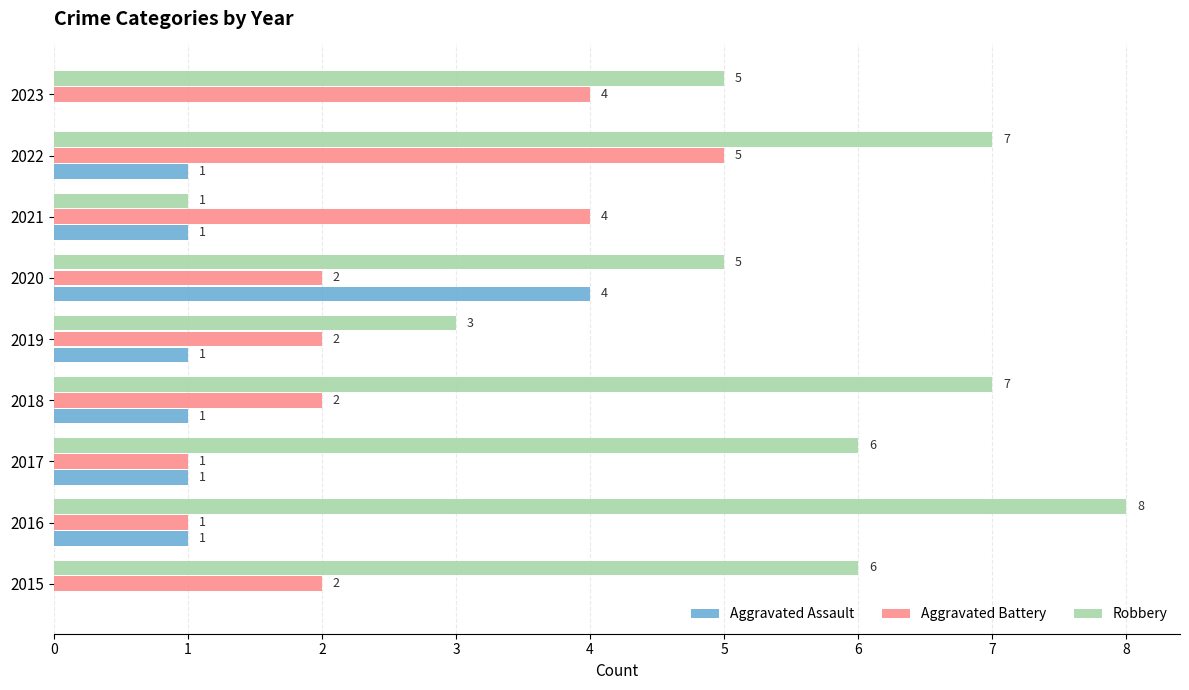

What is the average value of the Aggravated Assault series?

1